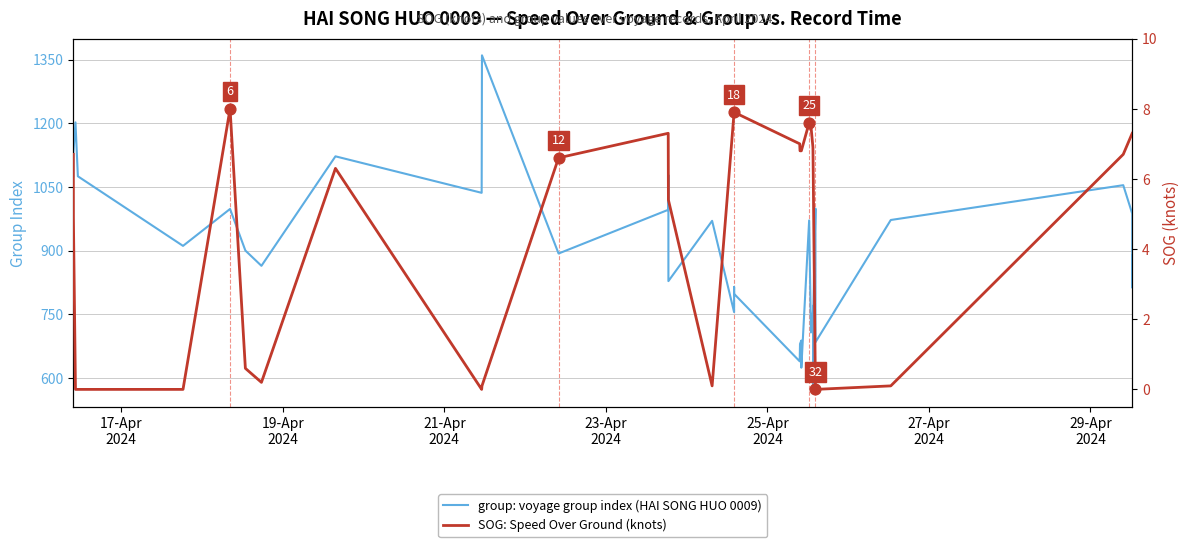

Which series reaches the maximum Y coordinate?

group: voyage group index (HAI SONG HUO 0009)